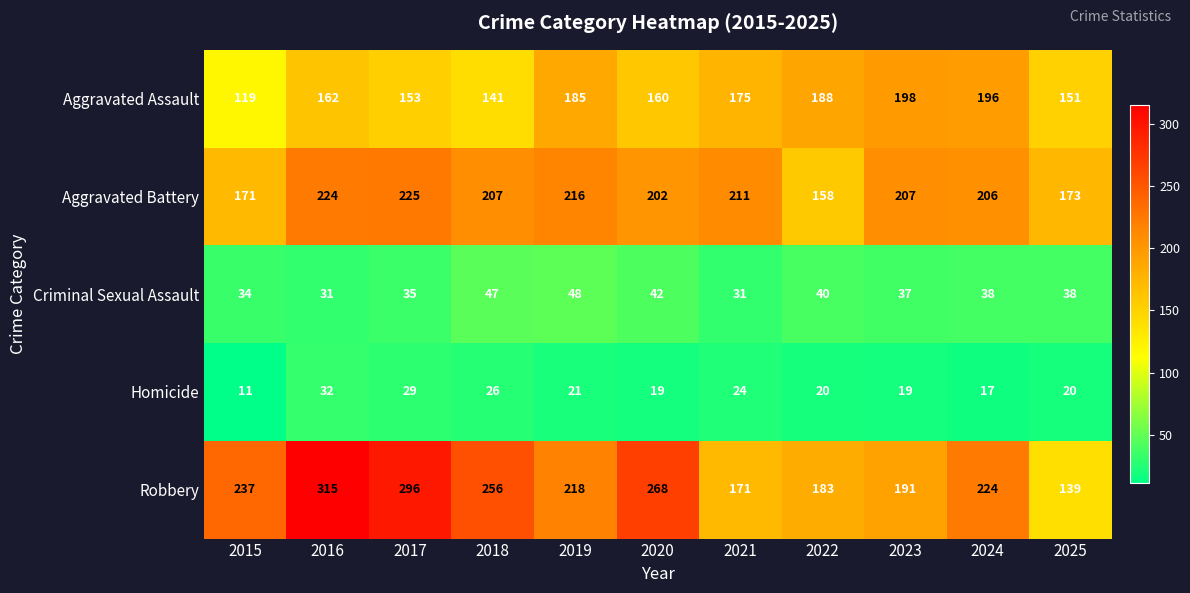

At how many categories does at least one series exceed 198?

9